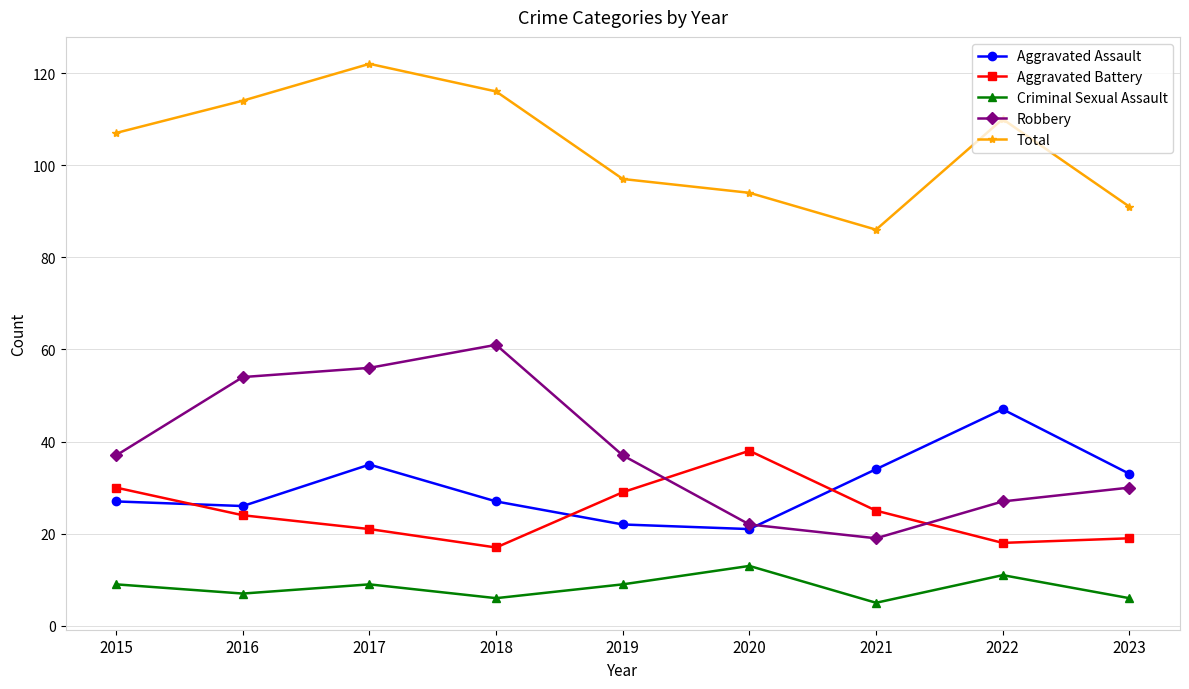

What is the lowest value of the Total series?

86